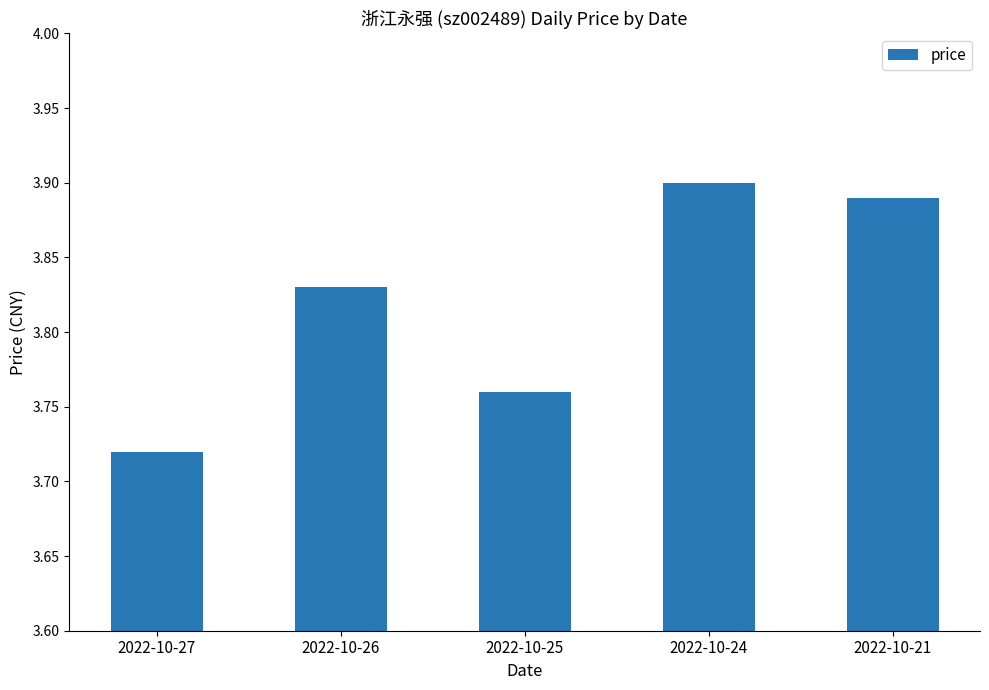

What is the sum of the values at 2022-10-21 and 2022-10-27?

7.6